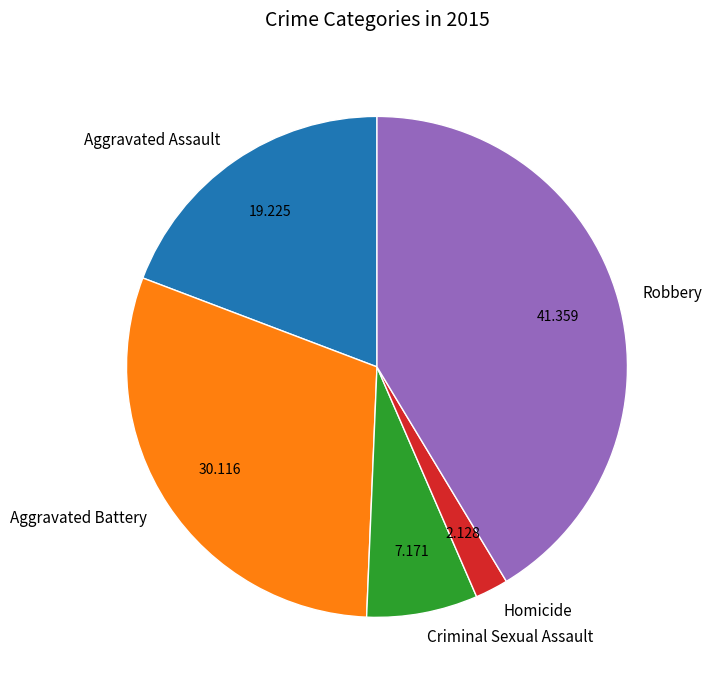

The Aggravated Assault slice represents 11% of the pie. True or false?

False